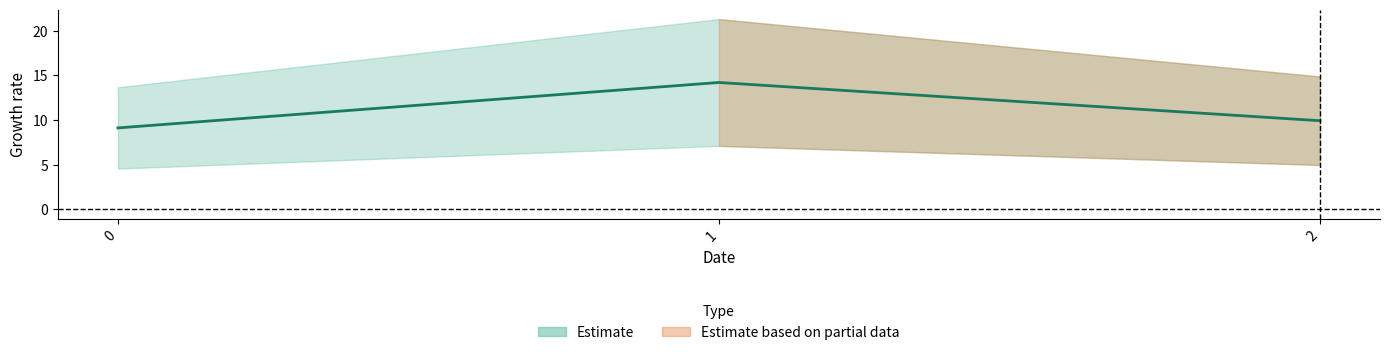

Reading left to right, list all the values displayed in this chart.

0=9.1	1=14.2	2=9.9